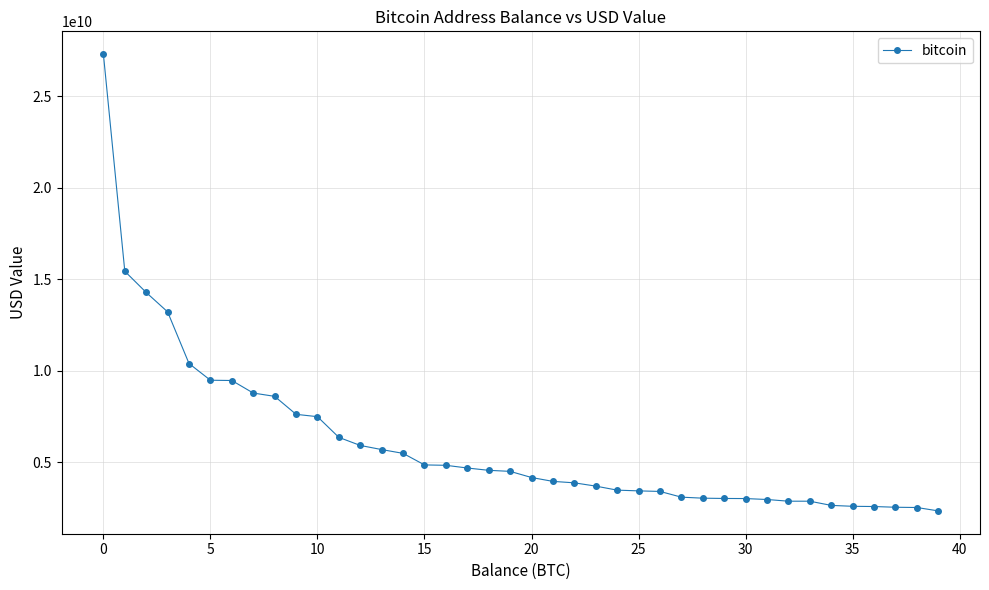

What is the value of the 2nd point from the left?

15433288379.9